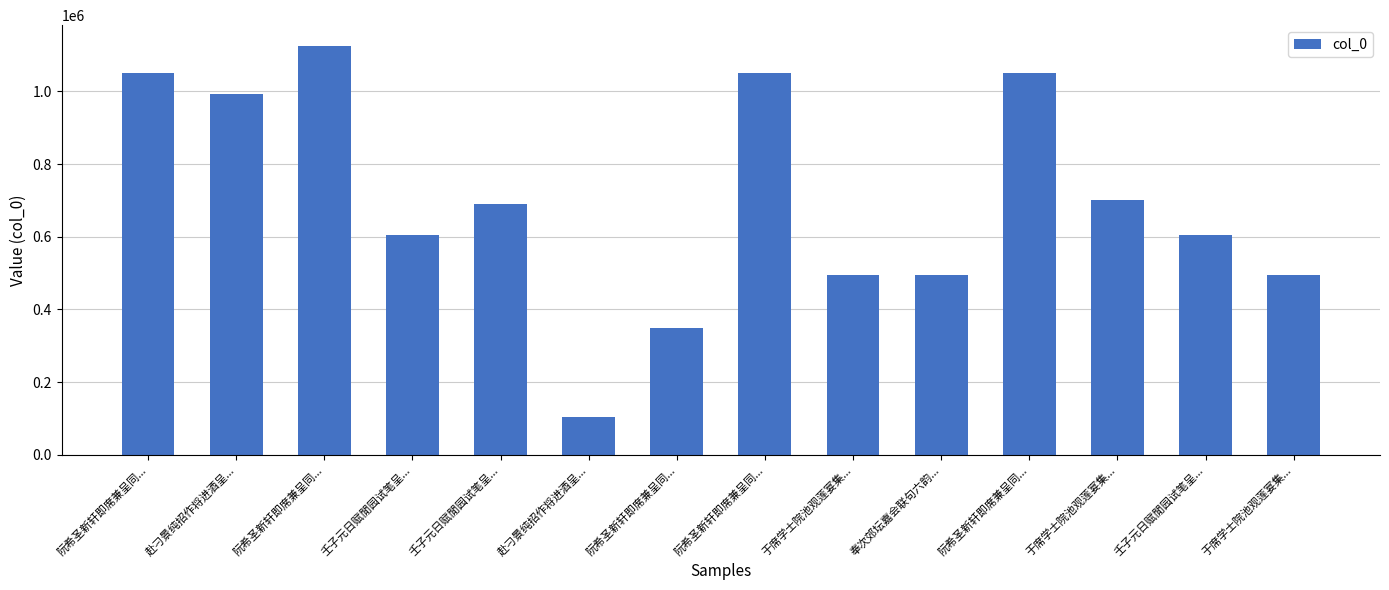

Are the bars horizontal?

No